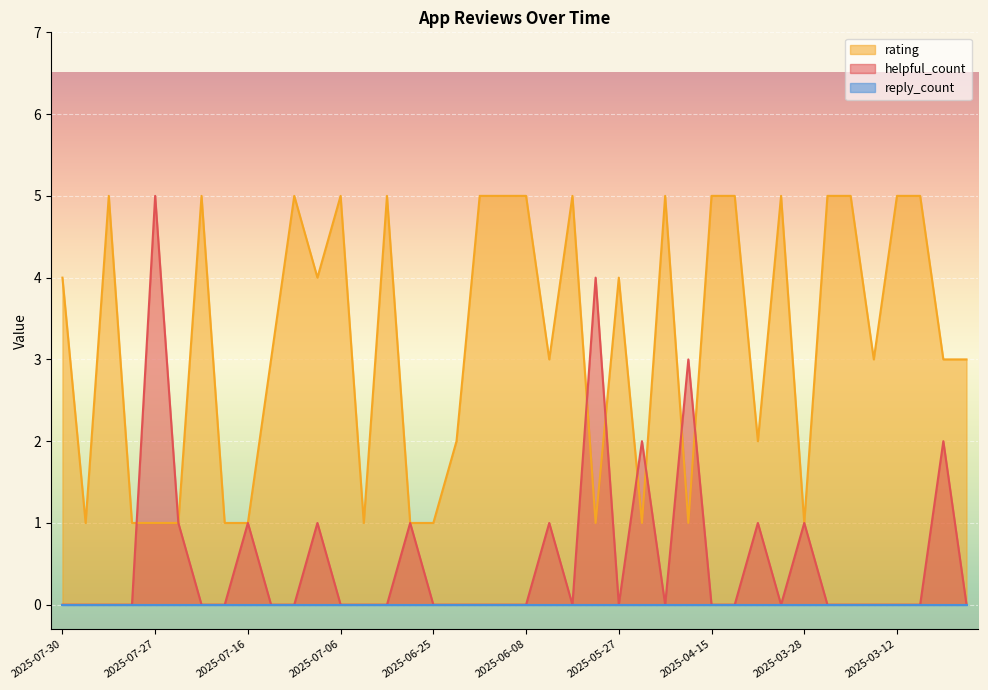

What is the difference between the helpful_count values at 2025-03-12 and 2025-05-22?

2